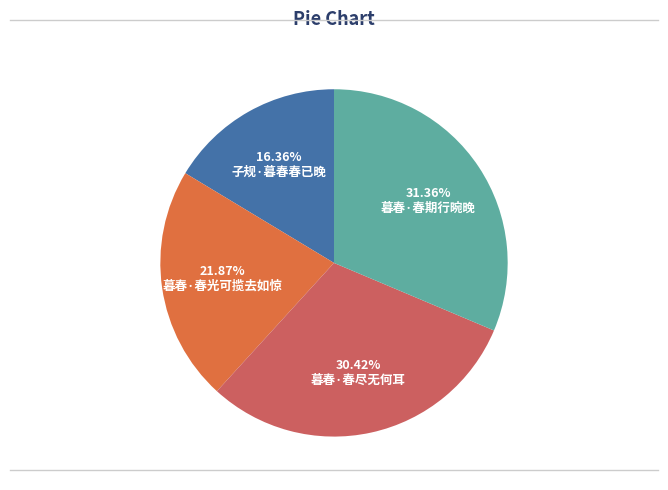

Count the number of slices in the pie.

4